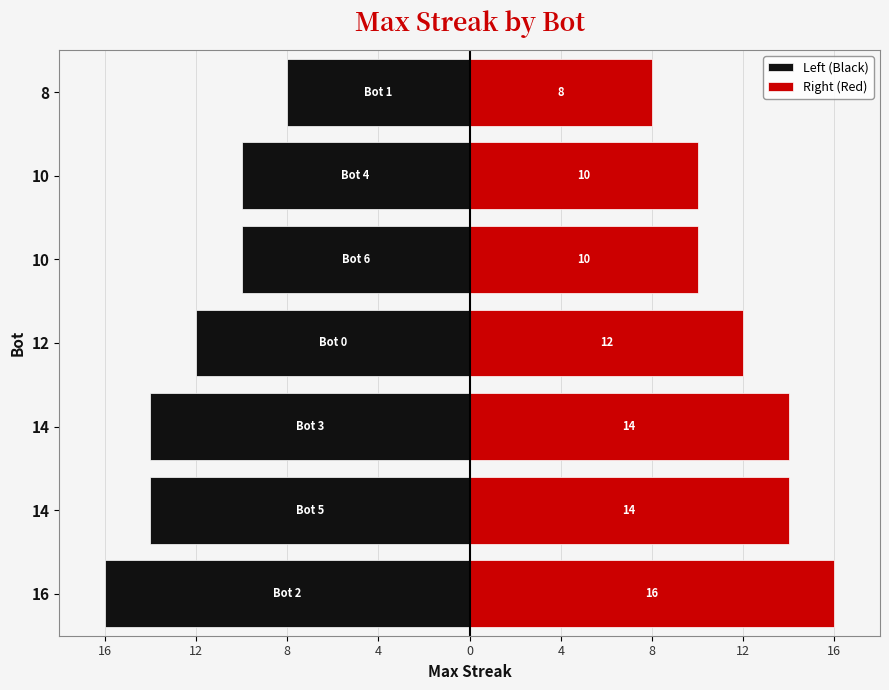

The Right (Red) series shows 8 at 8. True or false?

True